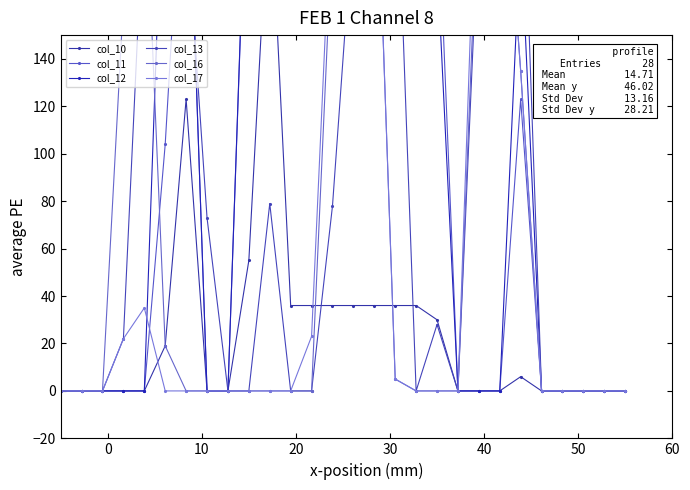

How many intersections are there between col_16 and col_13?

1